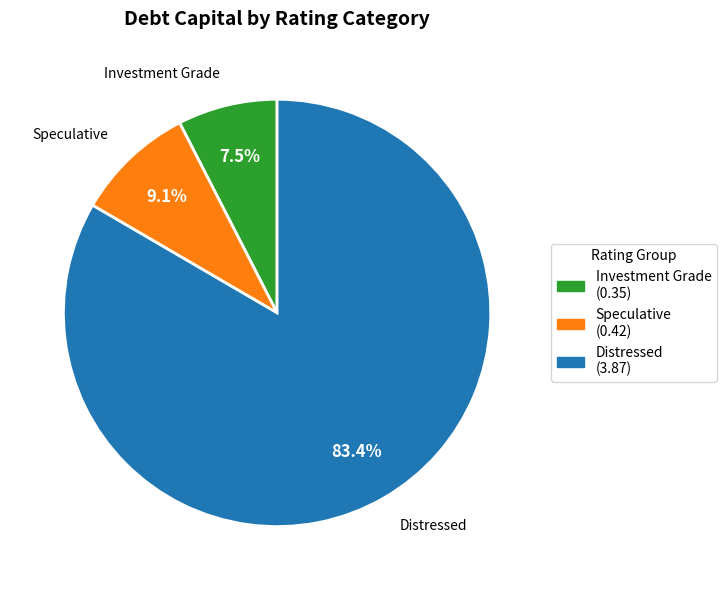

Is there any slice that represents more than half of the pie?

Yes